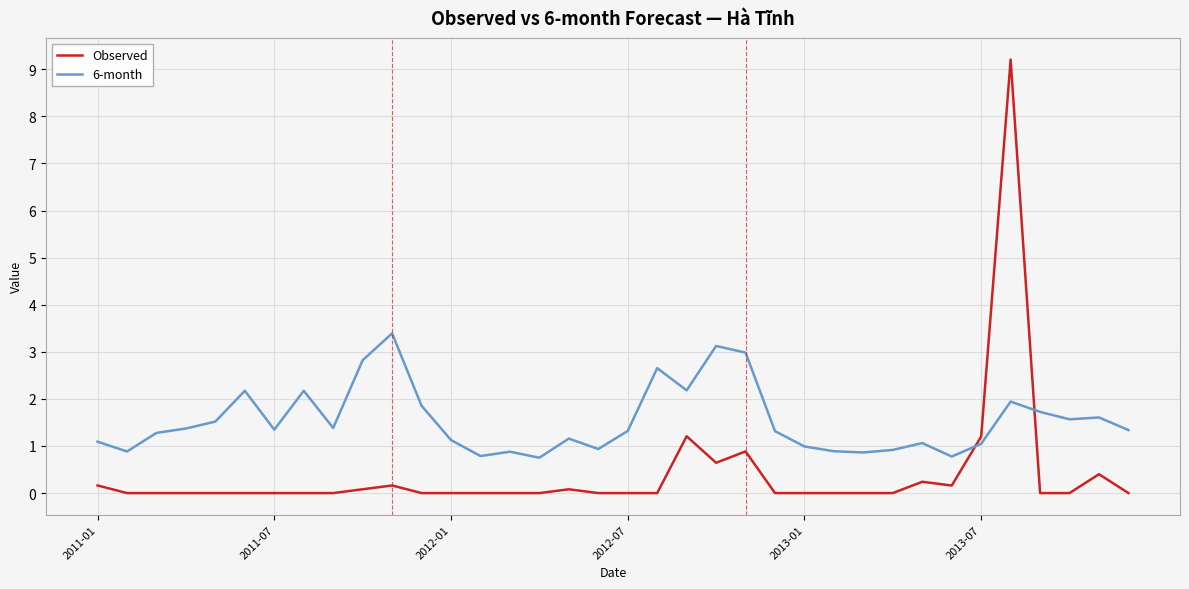

What is the sum of all 6-month values?

55.2